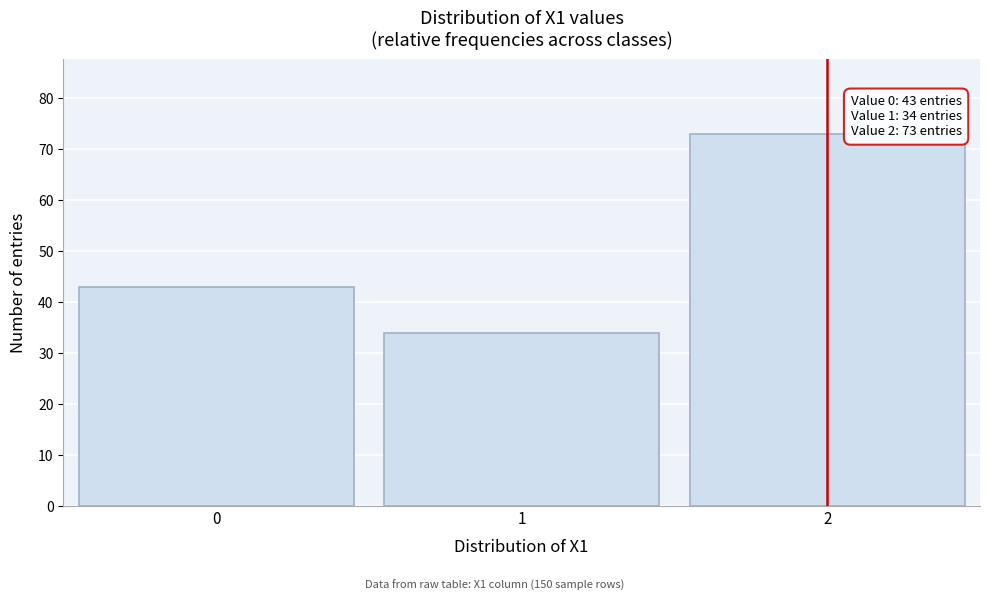

Reading right to left, extract all data points from this chart.

2=73	1=34	0=43